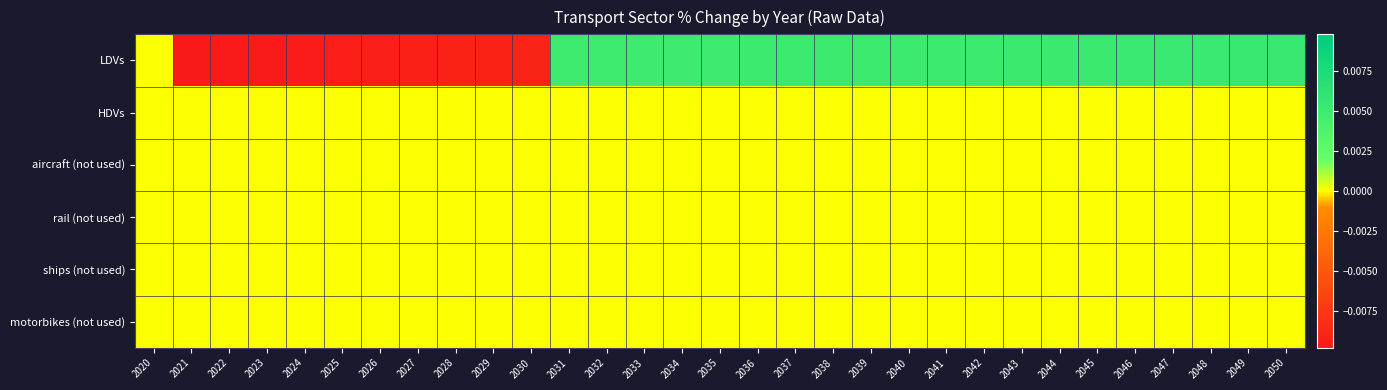

At 2042, list the series in order from largest to smallest.

LDVs, HDVs, aircraft (not used), rail (not used), ships (not used), motorbikes (not used)